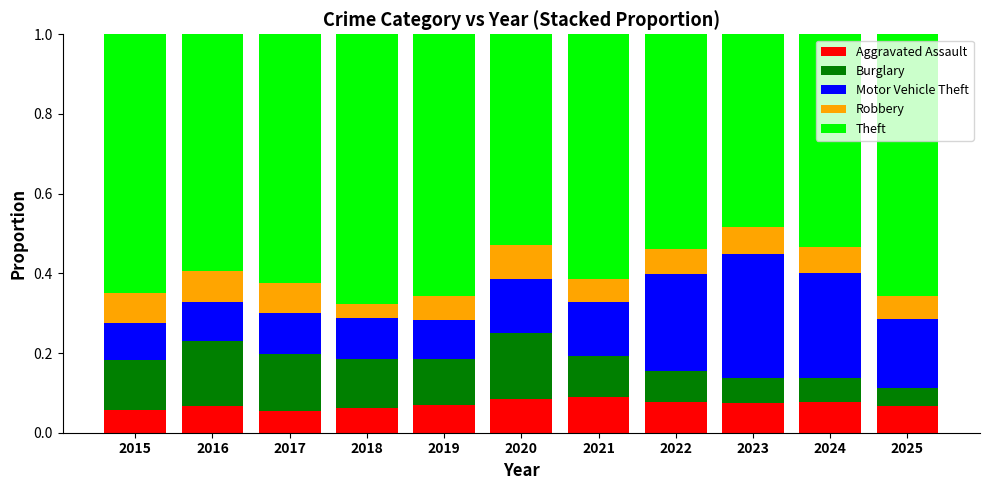

What is the sum of all Aggravated Assault values?

0.8